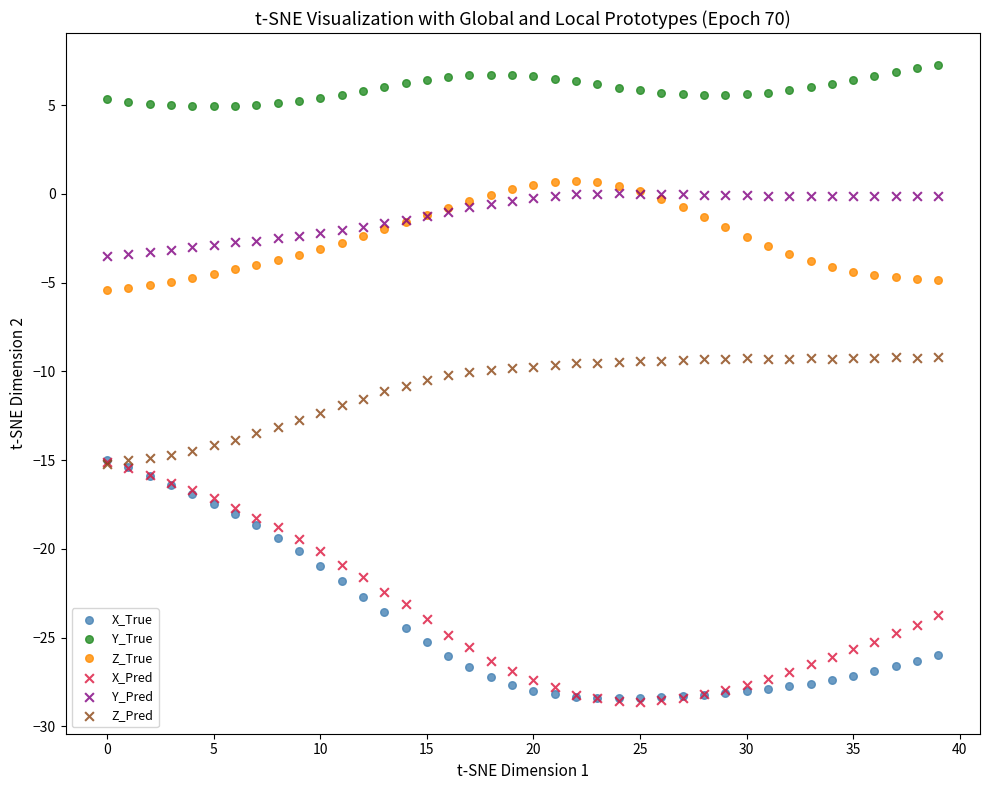

What are all the series names shown in the legend?

X_True, Y_True, Z_True, X_Pred, Y_Pred, Z_Pred